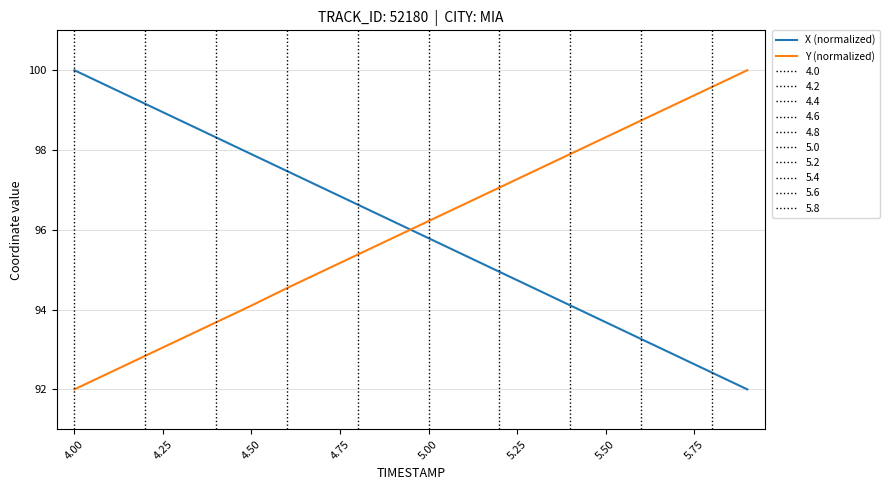

Which series has the largest total across all categories?

Y (normalized)